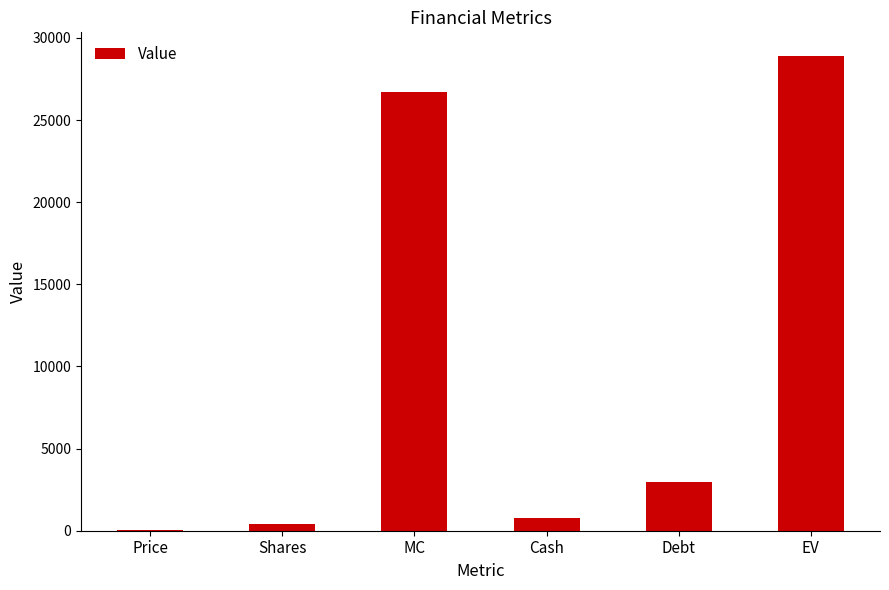

The chart shows a value of 28898.4 at EV. True or false?

True